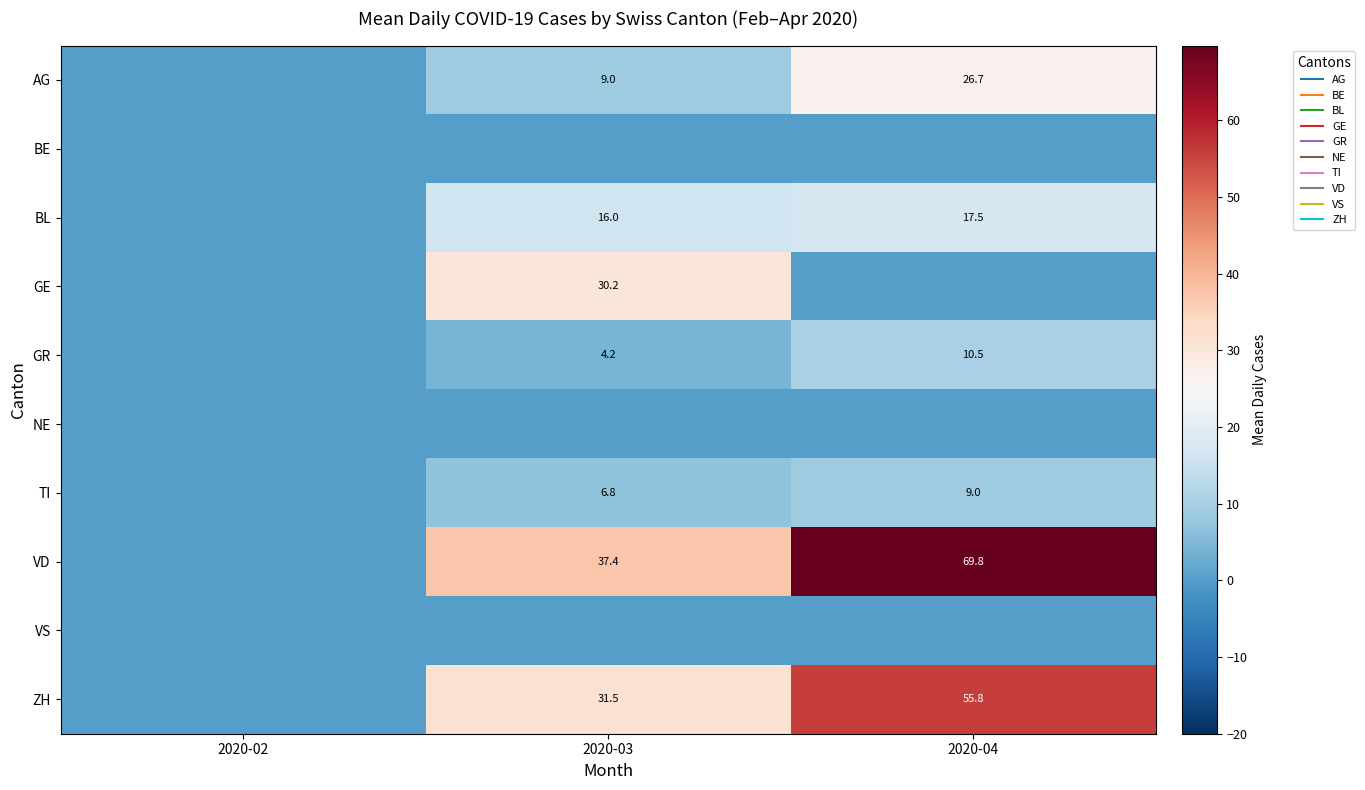

Which has a higher value, 2020-03 or 2020-02?

2020-03